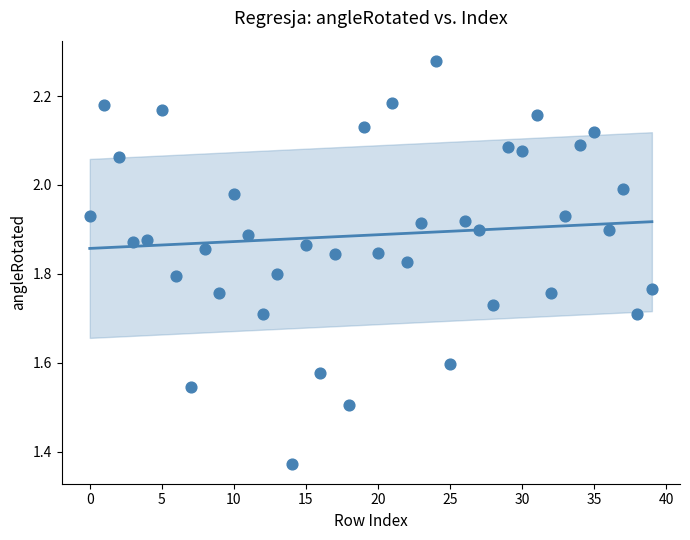

What is the range of Y values (max minus min)?

0.9